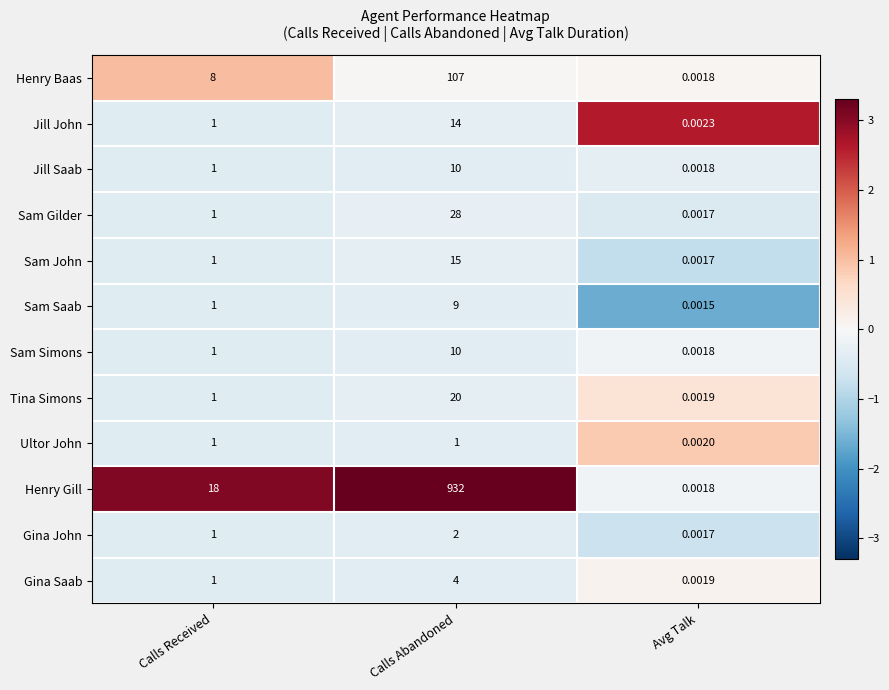

Between Calls Received and Avg Talk, which series saw the biggest shift?

Henry Gill